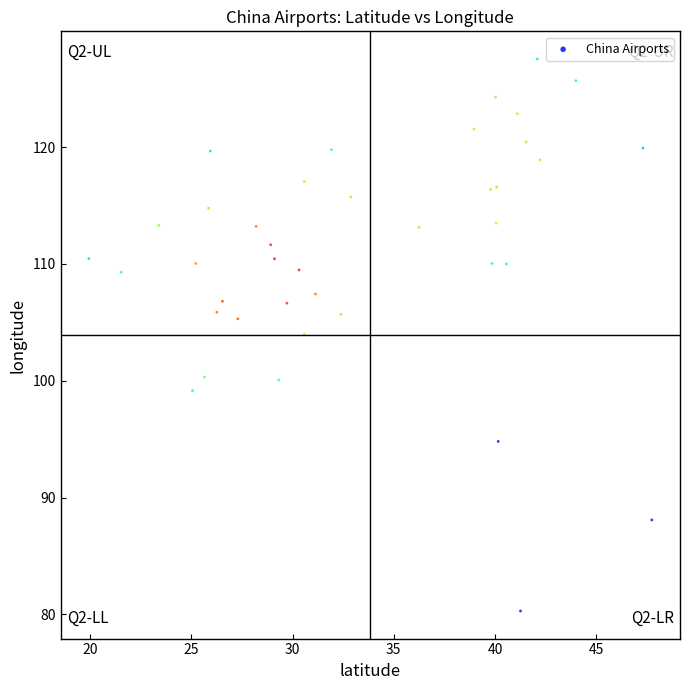

What Y value in the scatter plot is closest to 103?

103.9